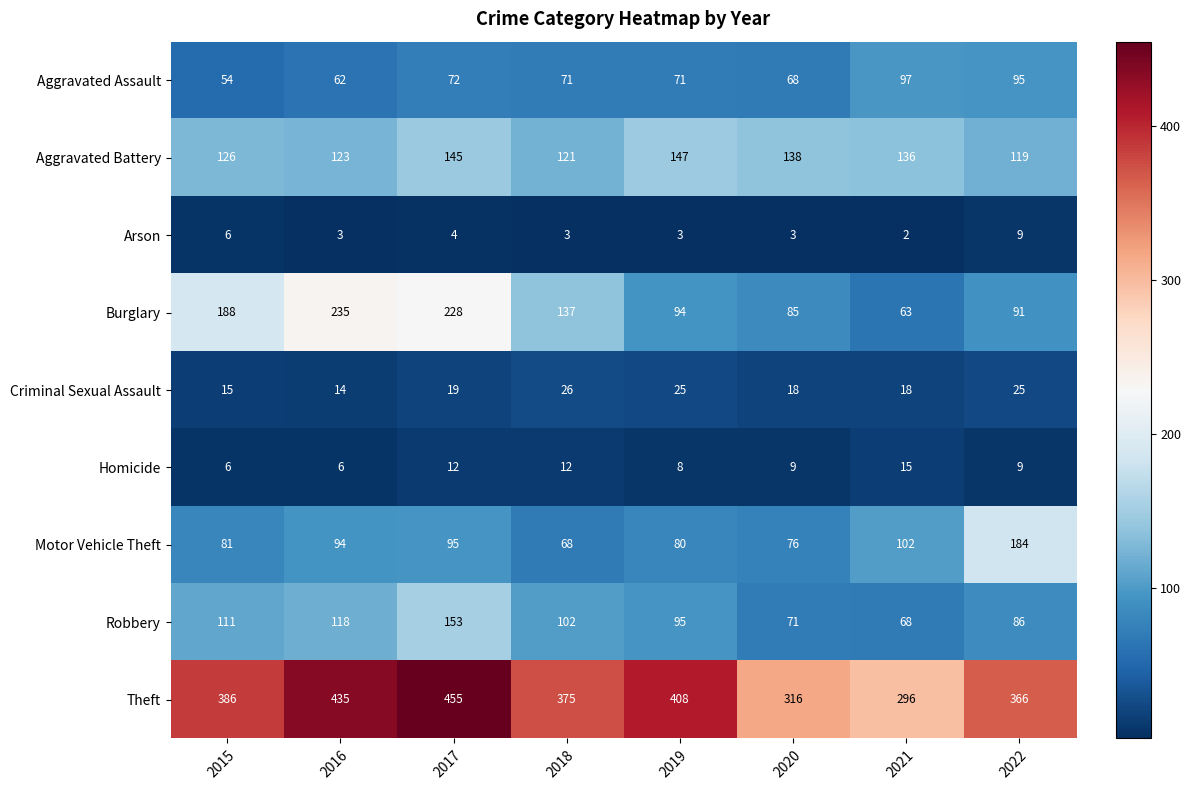

Rank the series at 2017 from lowest to highest value.

Arson, Homicide, Criminal Sexual Assault, Aggravated Assault, Motor Vehicle Theft, Aggravated Battery, Robbery, Burglary, Theft